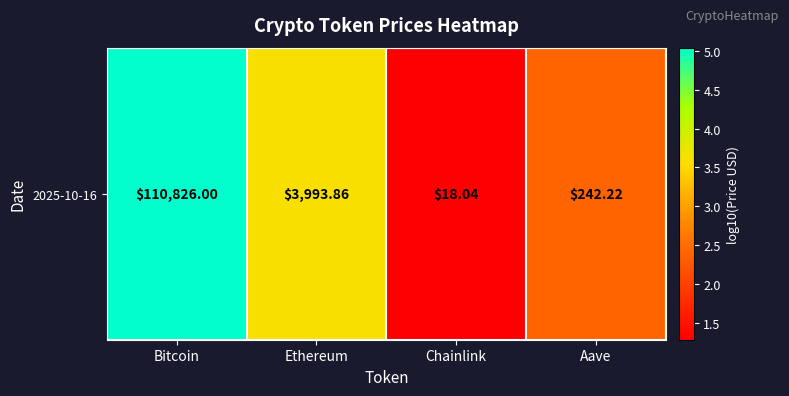

At which category does the chart reach its peak across all series?

Bitcoin